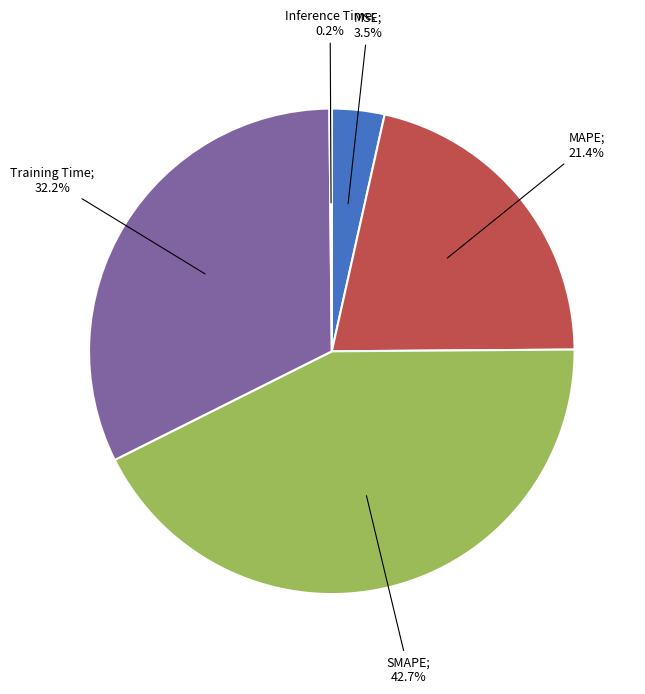

What portion of the pie excludes Training Time; 32.2%?

67.8%